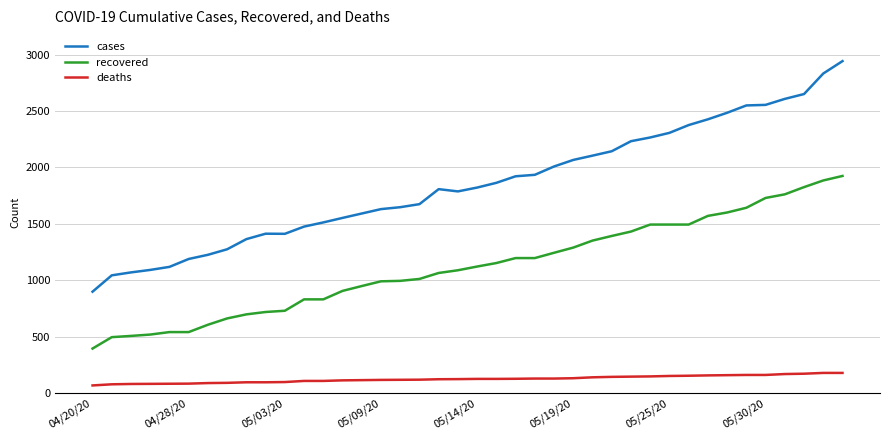

Which series has the largest total across all categories?

cases